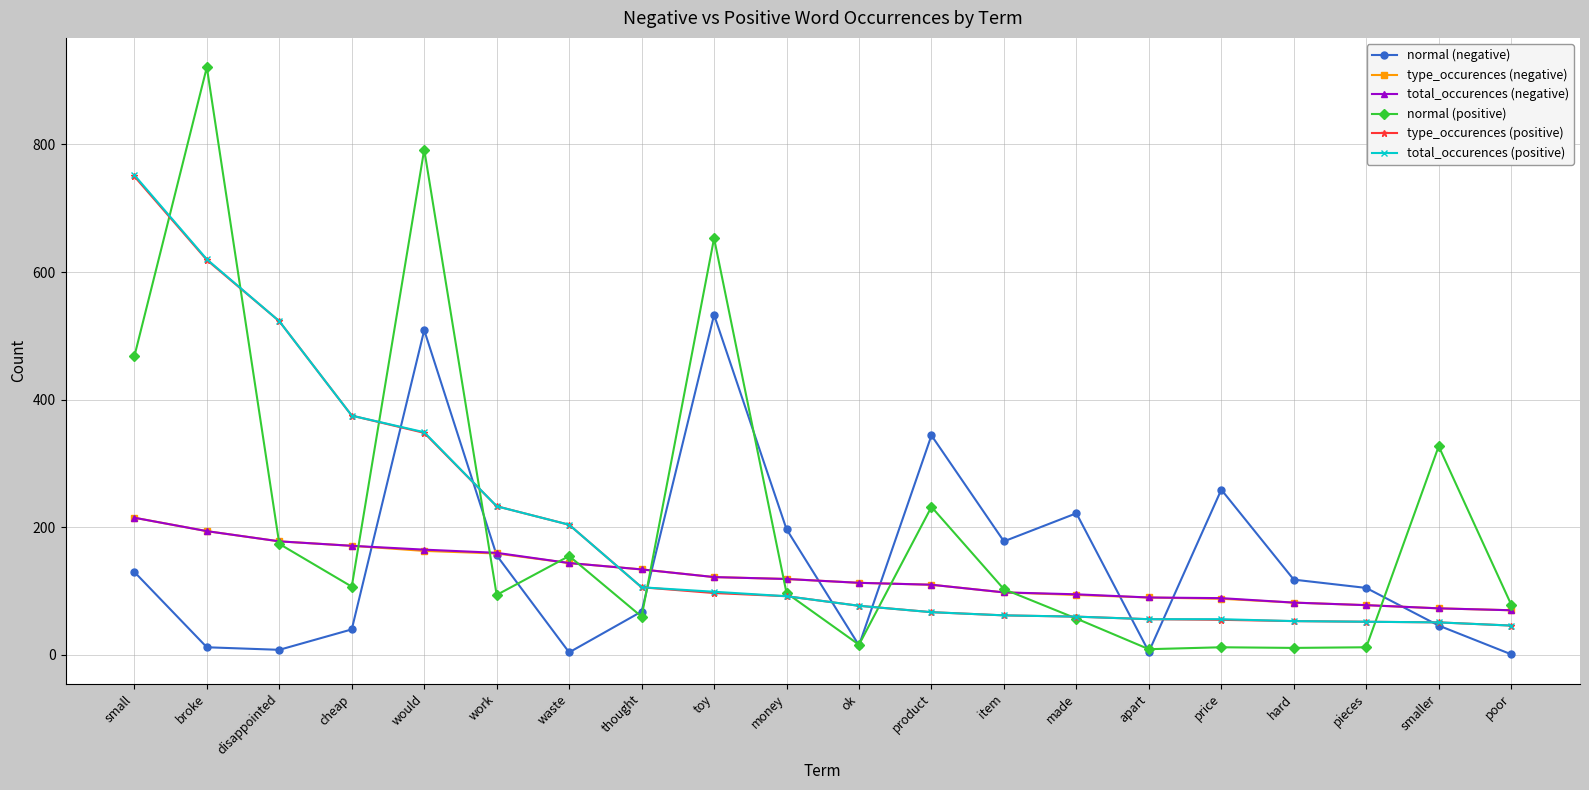

At how many categories does at least one series exceed 744?

3